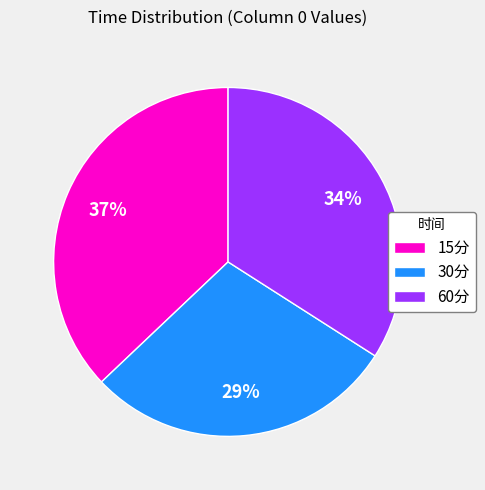

To the nearest percent, what percentage of the pie is 60分?

34%